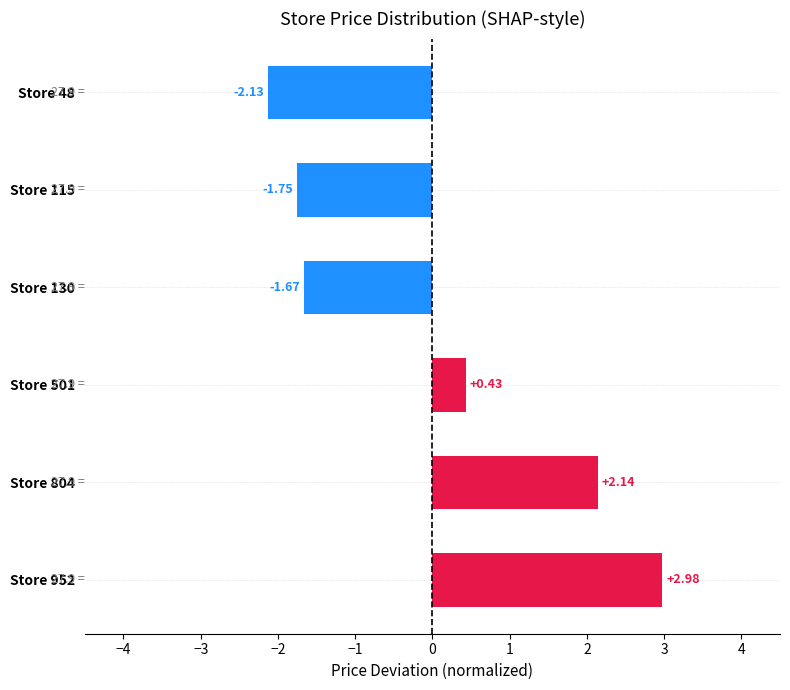

What is the change in value from Store 804 to Store 115?

-3.9